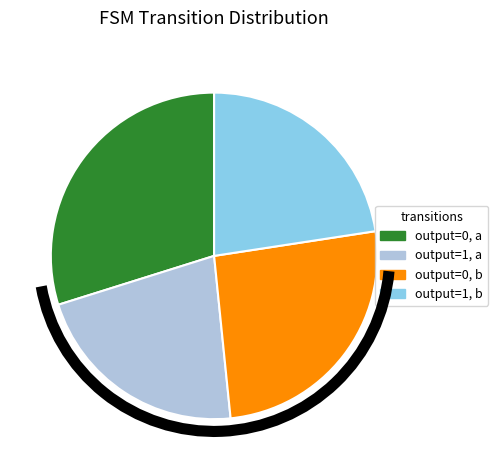

How many slices are in this pie chart?

4